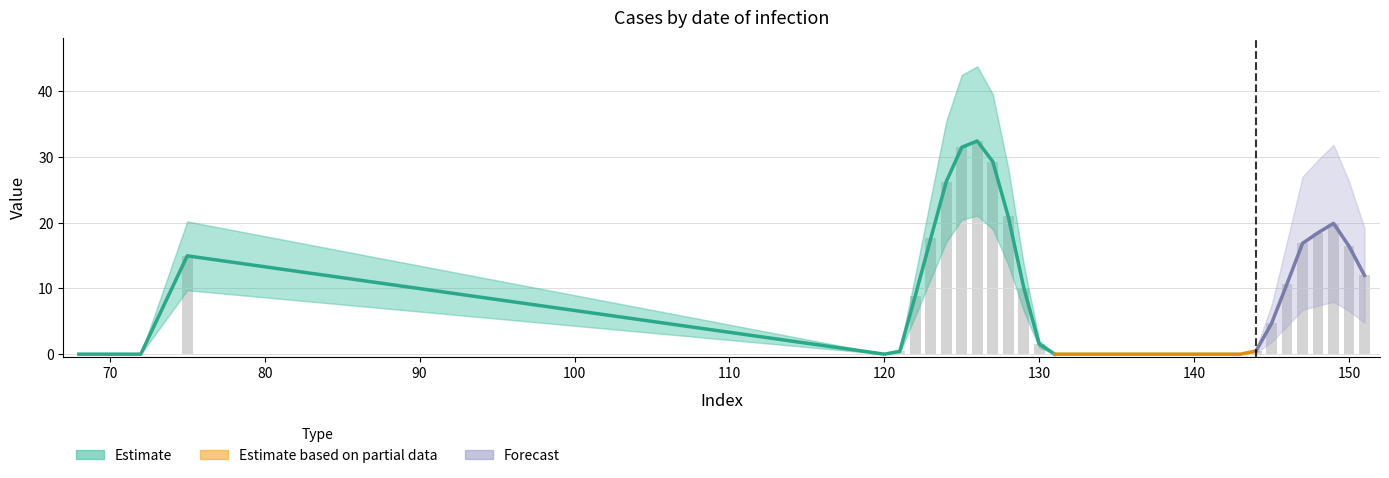

Reading right to left, what are all the values shown in this chart?

12.0	16.4	19.9	18.5	16.9	10.7	4.7	0.5	0.0	0.0	0.0	0.0	0.0	0.0	0.0	0.0	0.0	0.0	0.0	0.0	0.0	1.5	10.1	21.0	29.3	32.5	31.5	26.3	17.6	8.9	0.4	0.0	15.0	0.0	0.0	0.0	0.0	0.0